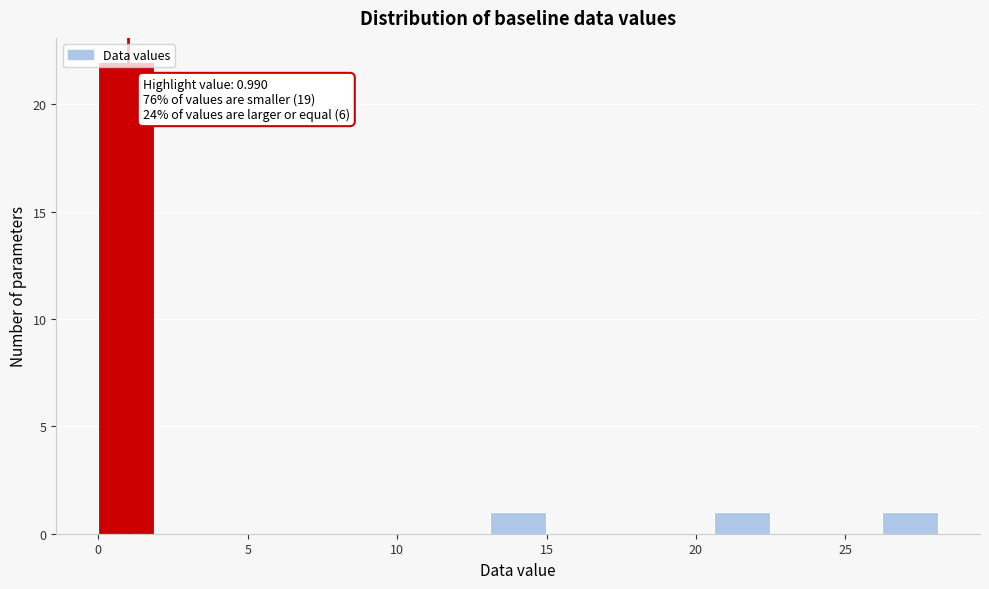

Read against the x-axis, roughly where is the centre of the tallest bar?

1.0